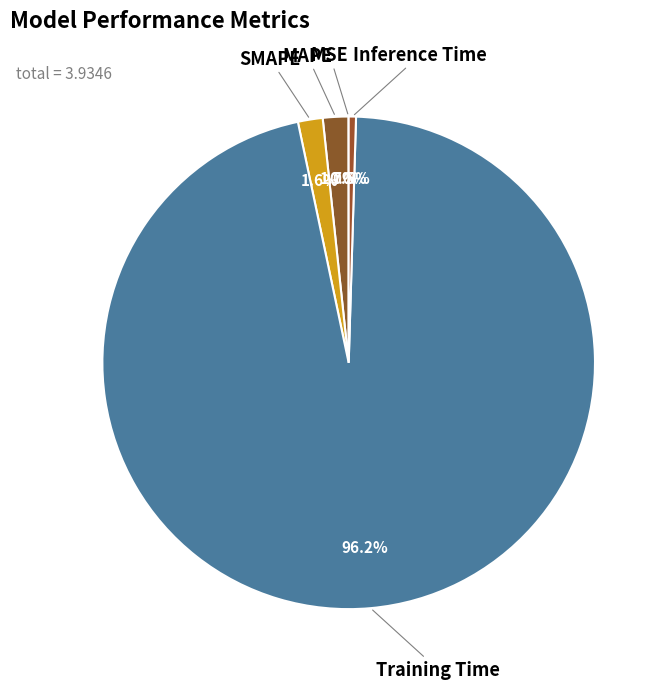

Is the sum of MAPE and Training Time greater than half?

Yes